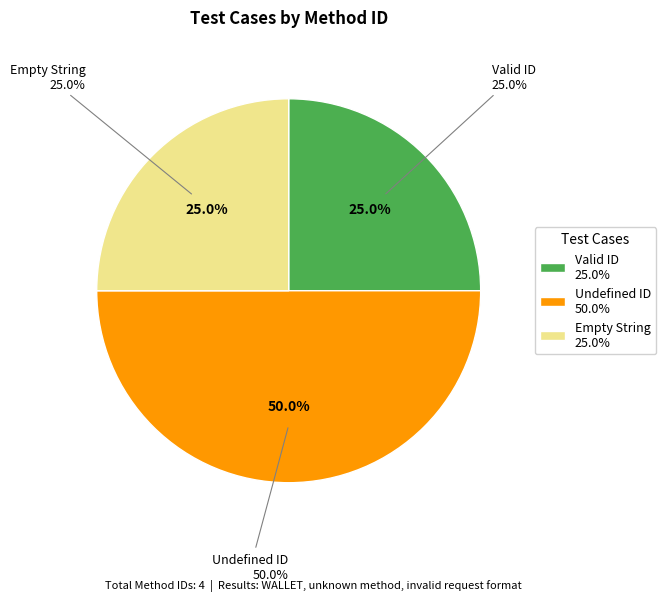

To the nearest percent, what portion does Valid ID represent?

25%